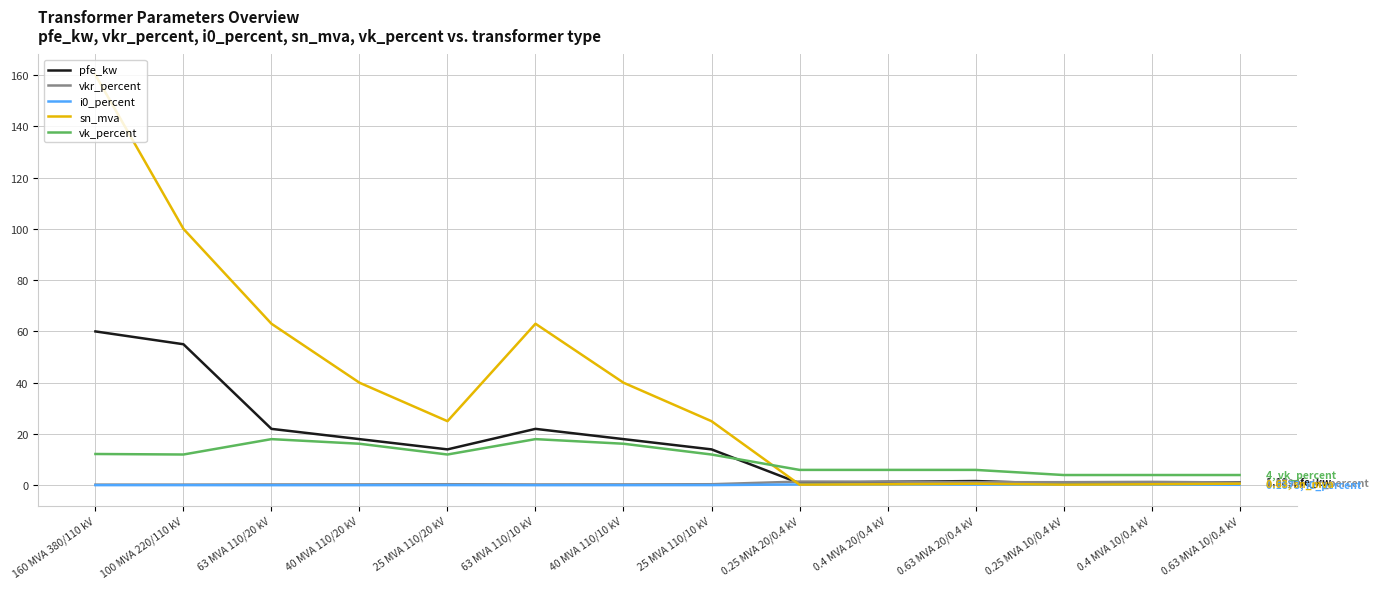

At which category does sn_mva reach its first local valley?

25 MVA 110/20 kV